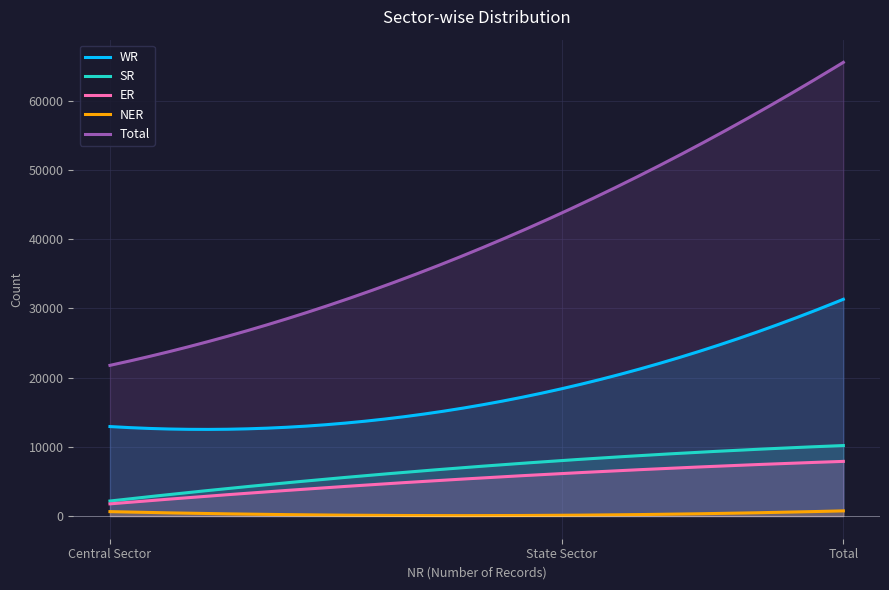

Which category has the highest value in the ER series?

Total